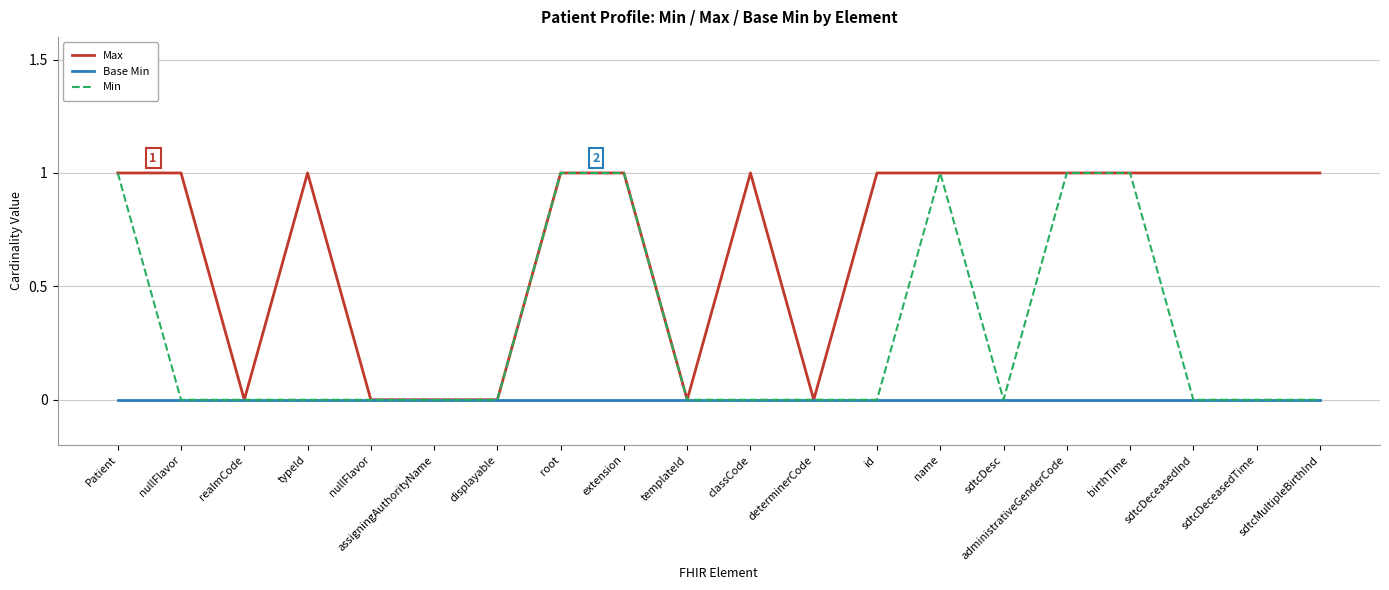

Reading left to right, transcribe all the data shown in this chart.

Max: 1	1	0	1	0	0	0	1	1	0	1	0	1	1	1	1	1	1	1	1
Base Min: 0	0	0	0	0	0	0	0	0	0	0	0	0	0	0	0	0	0	0	0
Min: 1	0	0	0	0	0	0	1	1	0	0	0	0	1	0	1	1	0	0	0